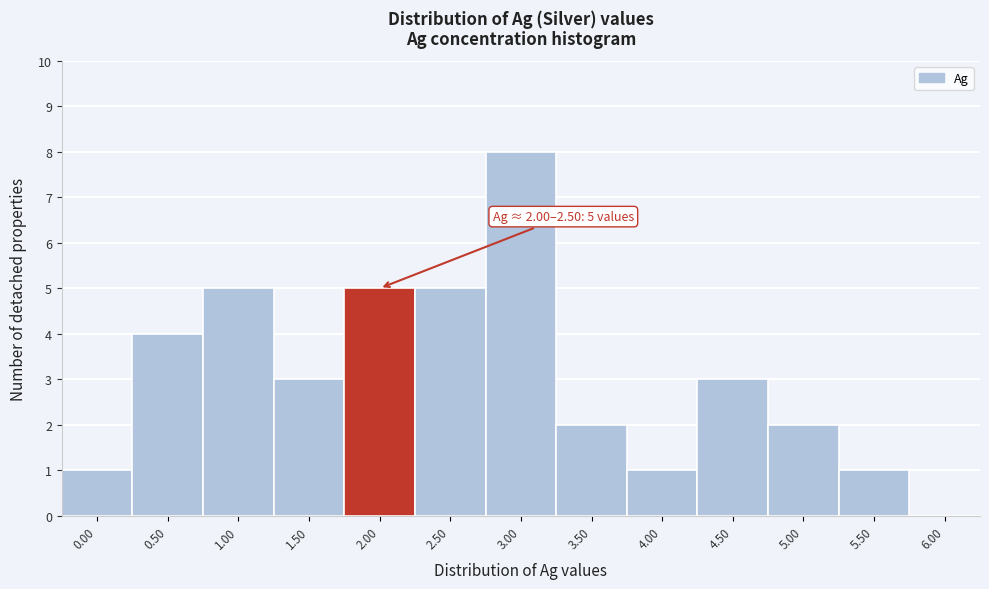

Reading left to right, extract all data points from this chart.

0.00=1	0.50=4	1.00=5	1.50=3	2.00=5	2.50=5	3.00=8	3.50=2	4.00=1	4.50=3	5.00=2	5.50=1	6.00=0